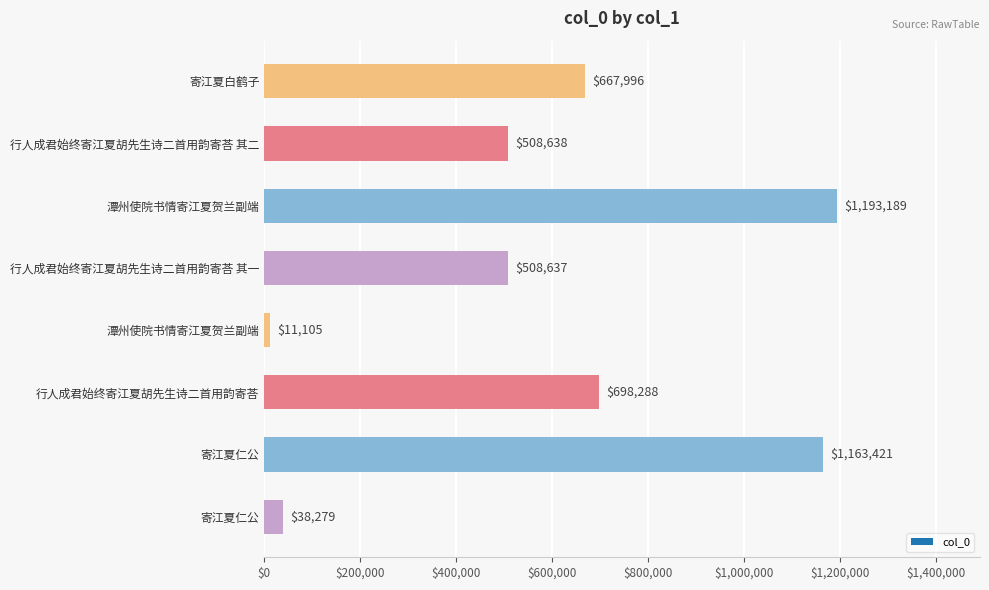

What is the change in value from 行人成君始终寄江夏胡先生诗二首用韵寄荅 其二 to 潭州使院书情寄江夏贺兰副端?

-497533